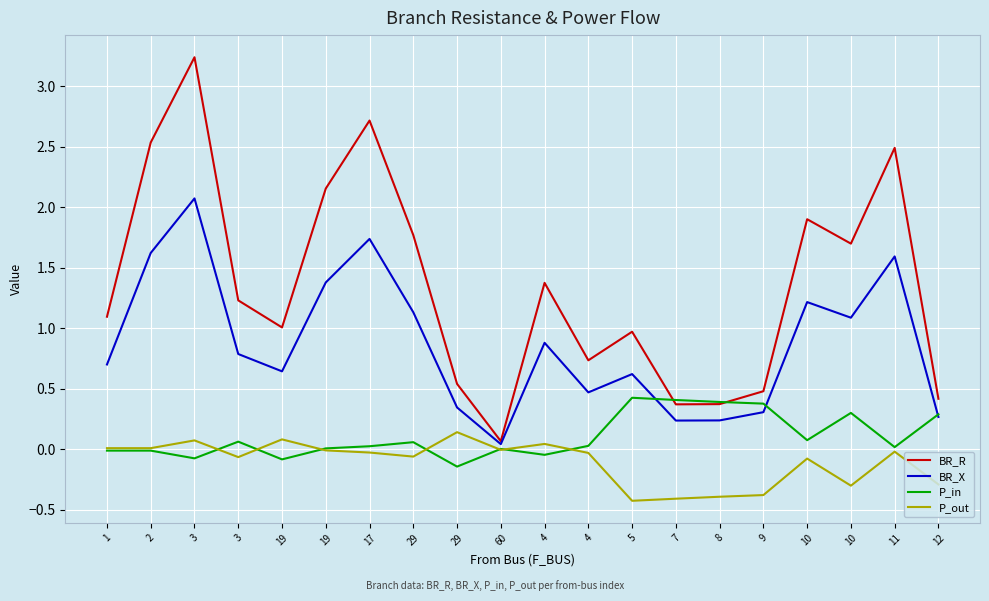

Reading left to right, transcribe all the data shown in this chart.

BR_R: 1=1.1	2=2.5	3=3.2	3=1.2	19=1.0	19=2.2	17=2.7	29=1.8	29=0.5	60=0.1	4=1.4	4=0.7	5=1.0	7=0.4	8=0.4	9=0.5	10=1.9	10=1.7	11=2.5	12=0.4
BR_X: 1=0.7	2=1.6	3=2.1	3=0.8	19=0.6	19=1.4	17=1.7	29=1.1	29=0.3	60=0.0	4=0.9	4=0.5	5=0.6	7=0.2	8=0.2	9=0.3	10=1.2	10=1.1	11=1.6	12=0.3
P_in: 1=-0.0	2=-0.0	3=-0.1	3=0.1	19=-0.1	19=0.0	17=0.0	29=0.1	29=-0.1	60=0.0	4=-0.0	4=0.0	5=0.4	7=0.4	8=0.4	9=0.4	10=0.1	10=0.3	11=0.0	12=0.3
P_out: 1=0.0	2=0.0	3=0.1	3=-0.1	19=0.1	19=-0.0	17=-0.0	29=-0.1	29=0.1	60=-0.0	4=0.0	4=-0.0	5=-0.4	7=-0.4	8=-0.4	9=-0.4	10=-0.1	10=-0.3	11=-0.0	12=-0.3